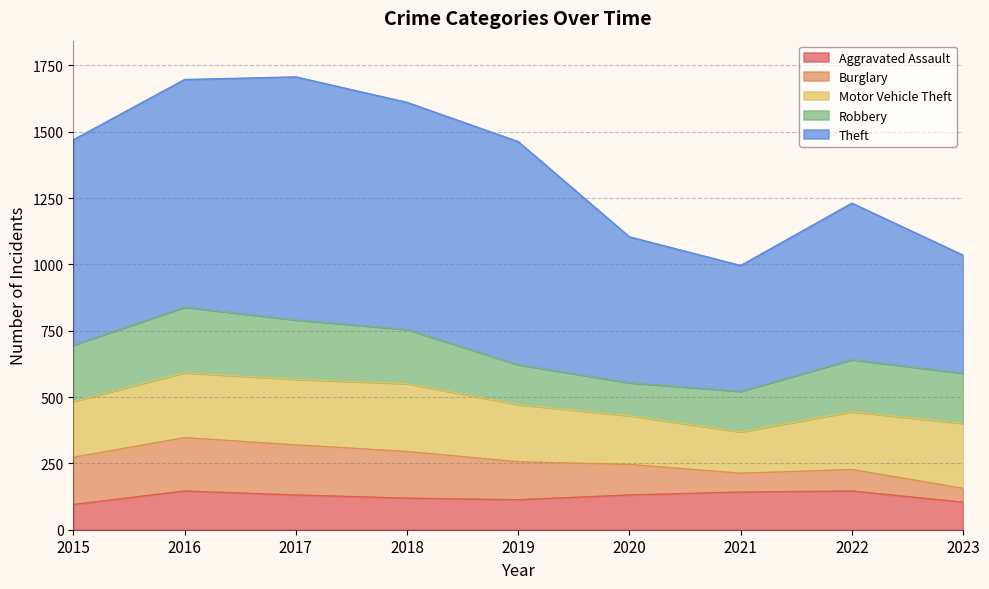

True or false: Burglary and Motor Vehicle Theft cross at least once.

False